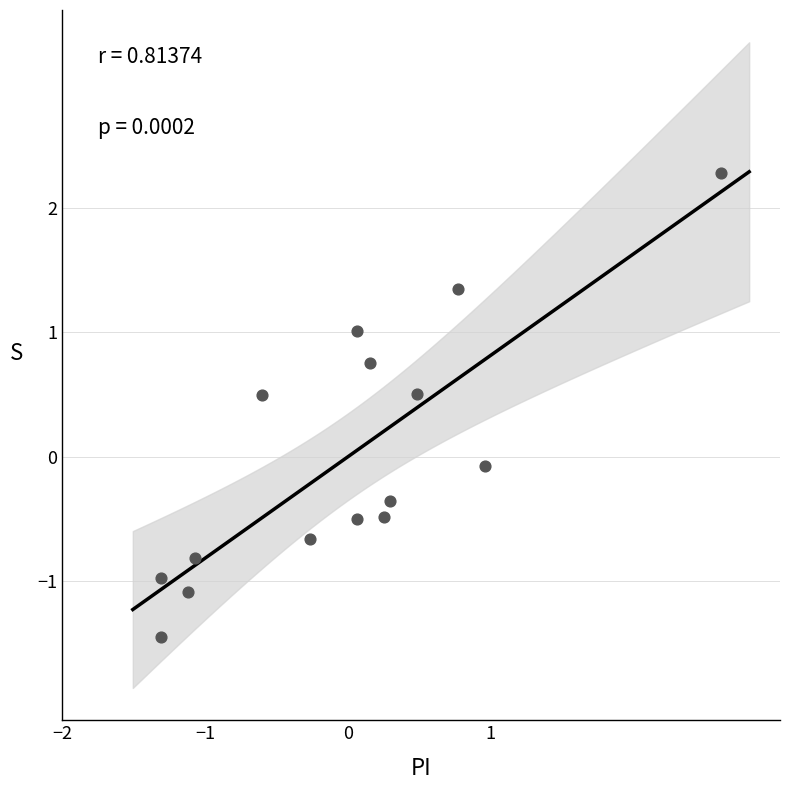

What is the range of Y values (max minus min)?

3.7